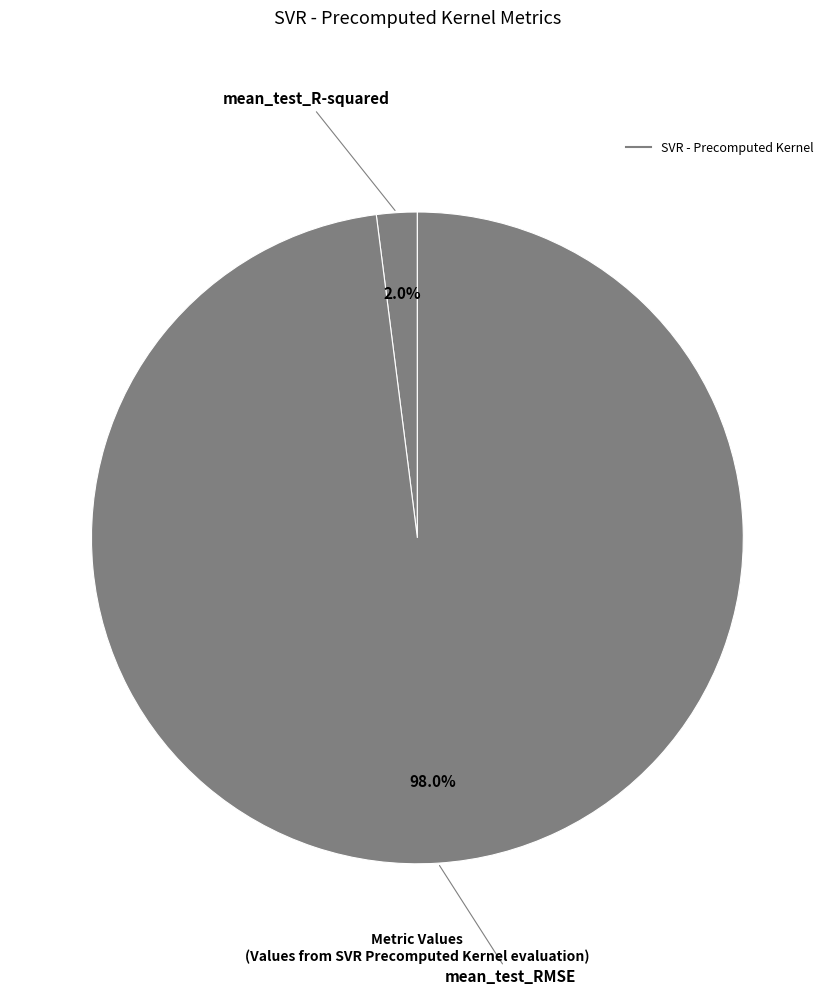

Count the number of slices in the pie.

2